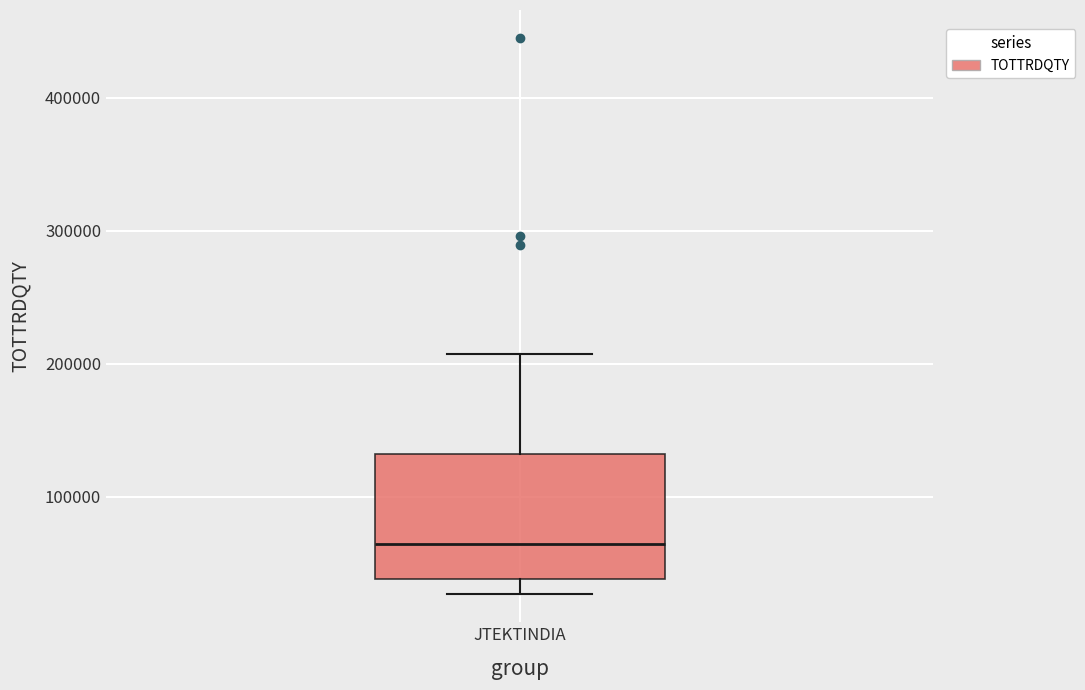

Where does the median line of the box for JTEKTINDIA sit on the y-axis? The values are not printed on the chart, so give them approximately, as read against the axis.

60000